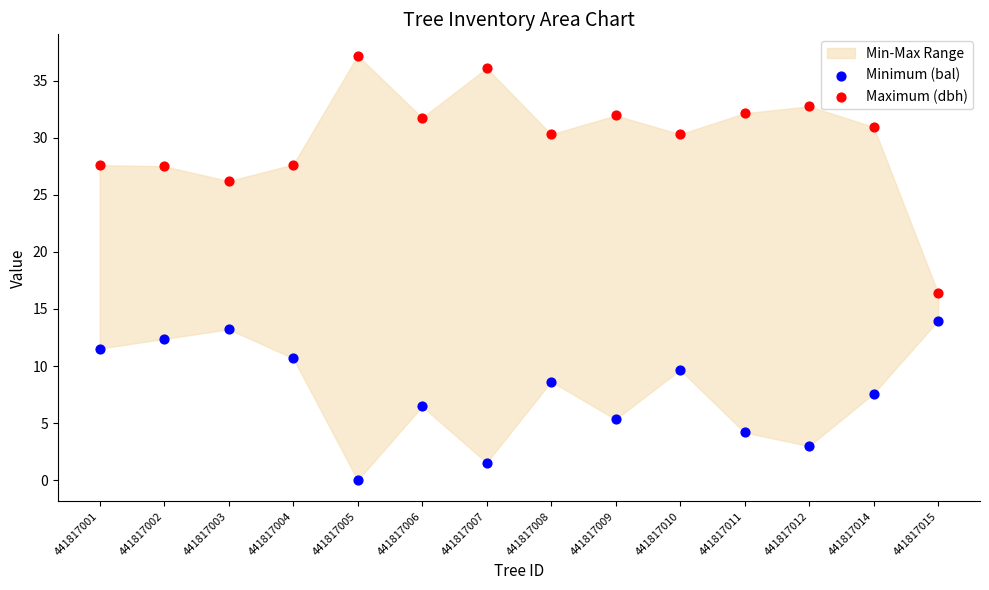

Which series has the largest Y range (max minus min)?

Maximum (dbh)